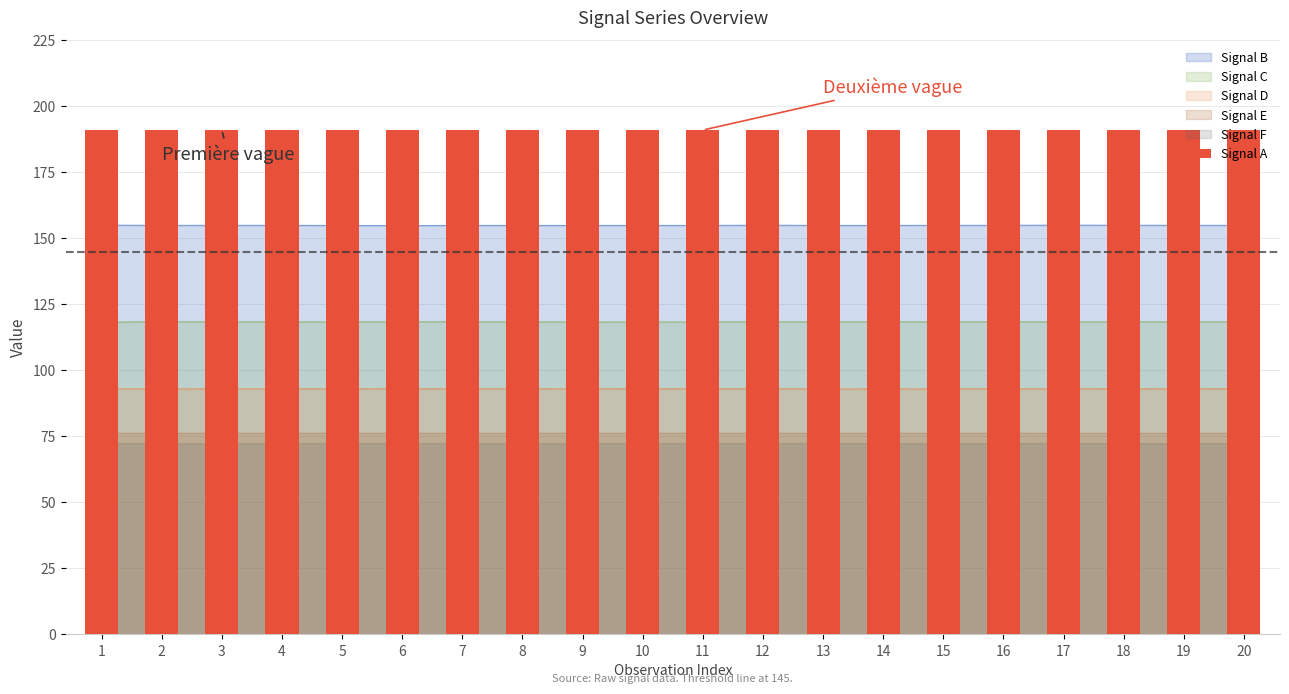

The value at 2 is 332.4. True or false?

False